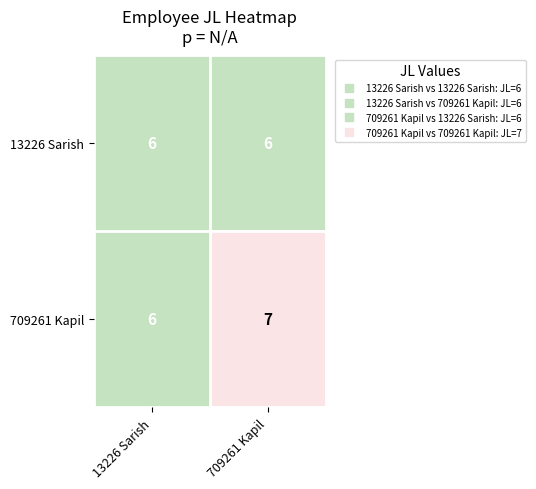

The value of 709261 Kapil at 13226 Sarish is 6. True or false?

True